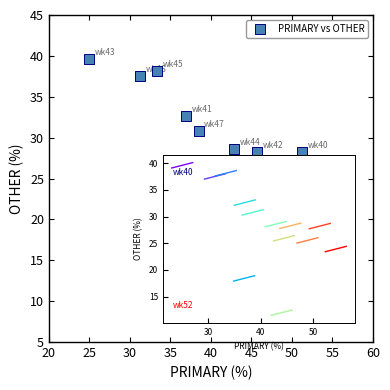

What is the range of X values (max minus min)?

29.3